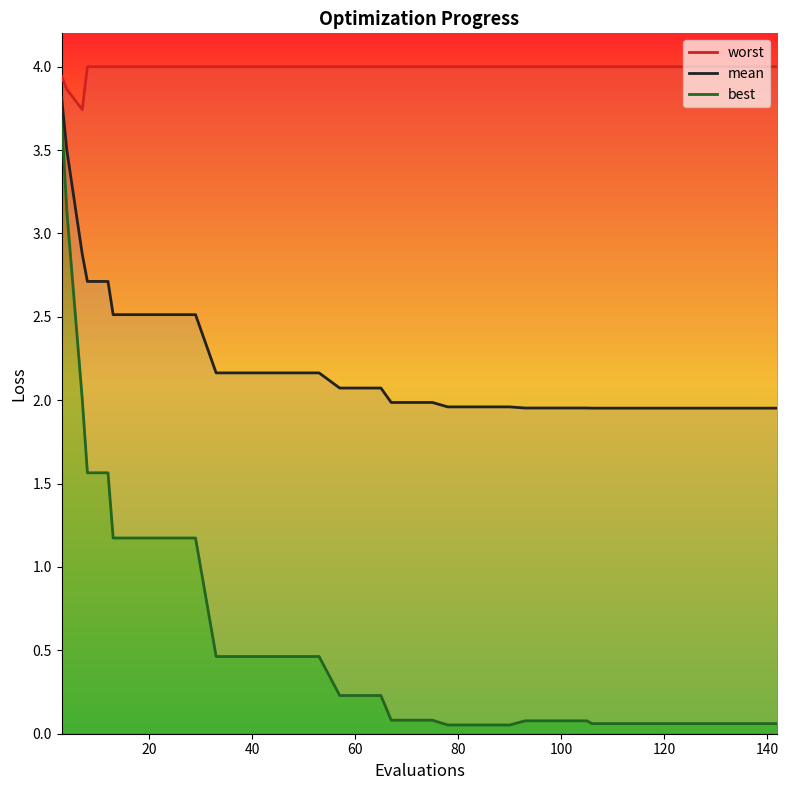

Rank the series by their average value, from lowest to highest.

best, mean, worst